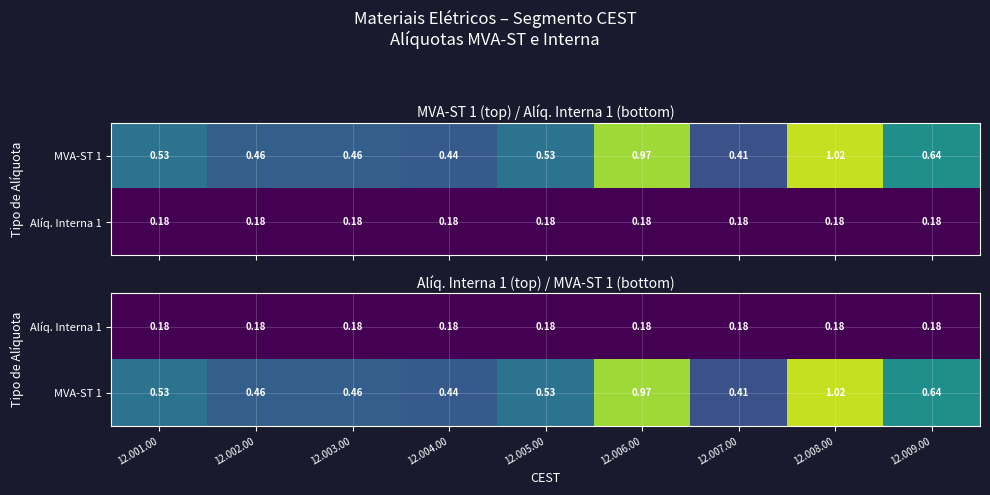

List the series in order of their peak value, highest first.

MVA-ST 1, Alíq. Interna 1